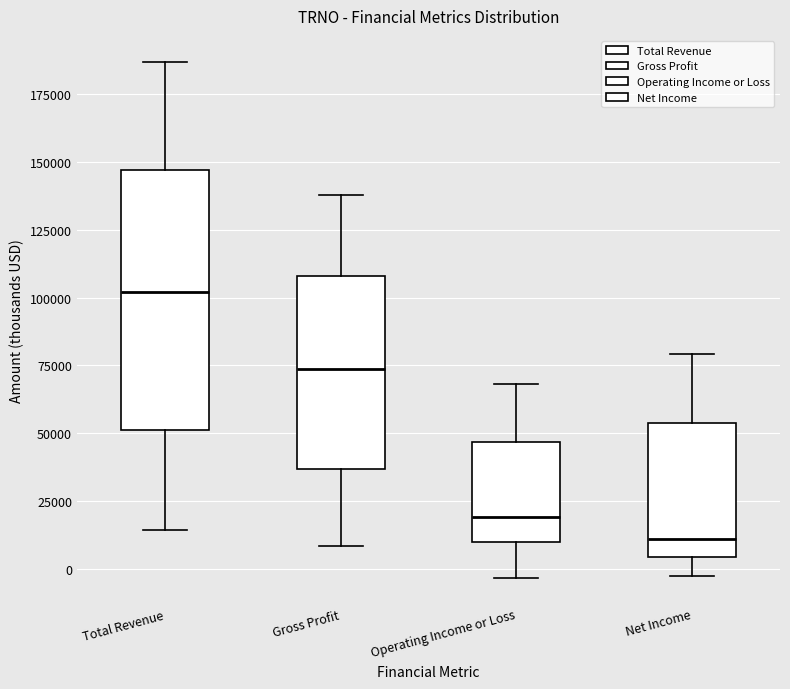

Where is the upper edge of the box for Operating Income or Loss on the y-axis? The values are not printed on the chart, so give them approximately, as read against the axis.

45000